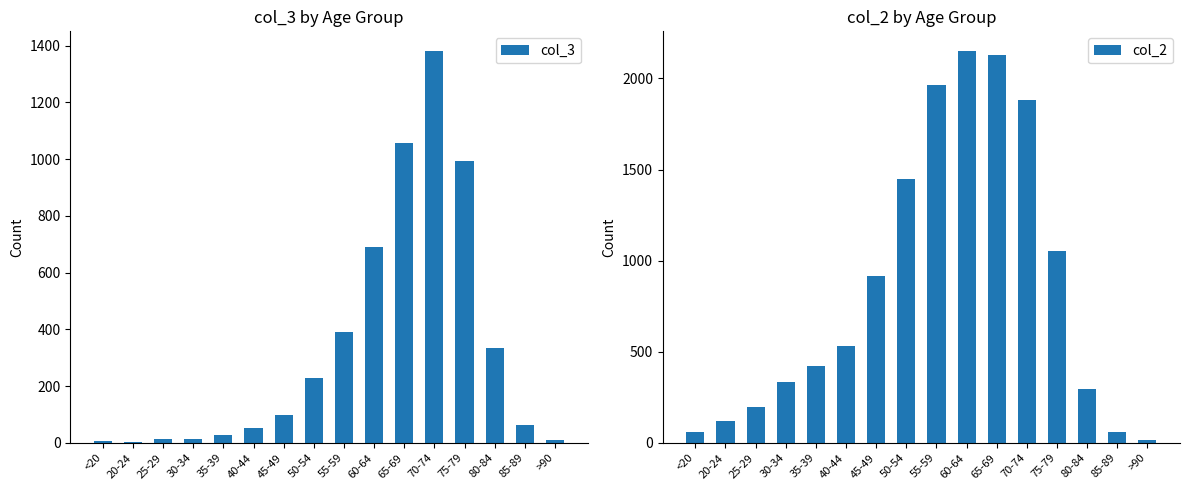

How many data points in col_3 are above 97?

7